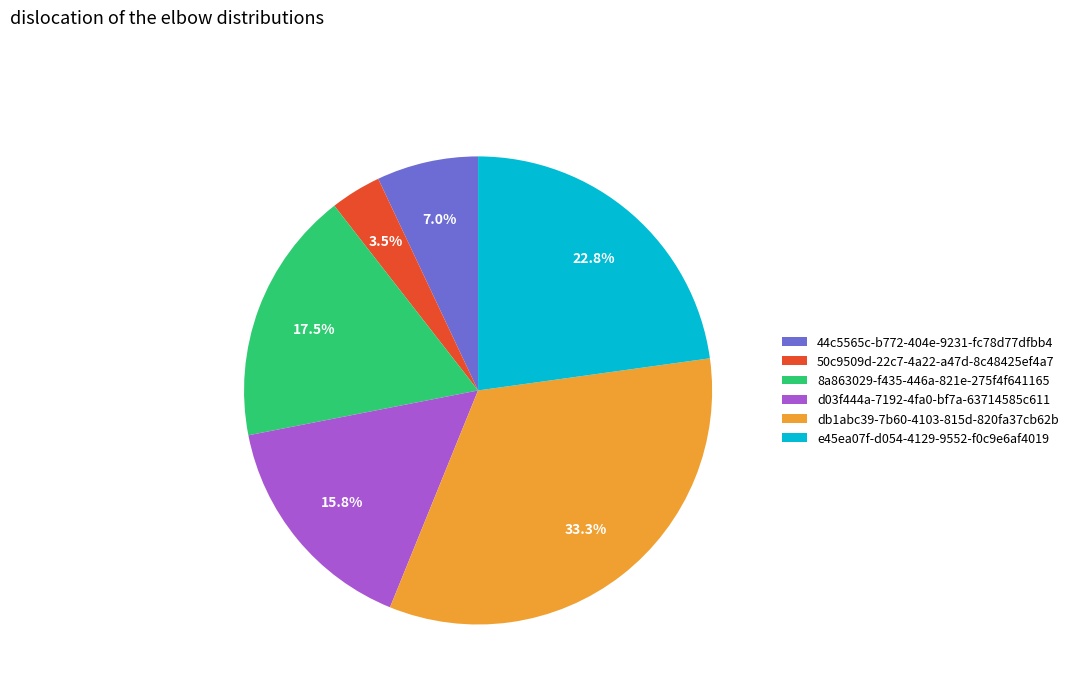

How many segments does this pie chart have?

6